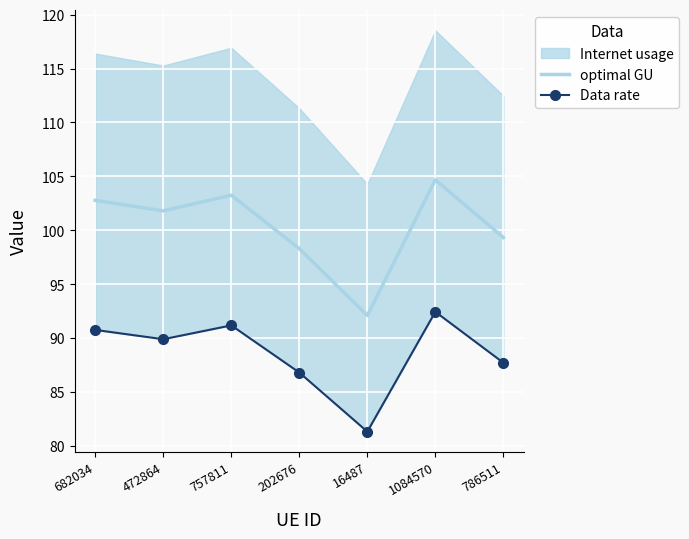

What is the difference between the highest and lowest values at 757811?

12.1